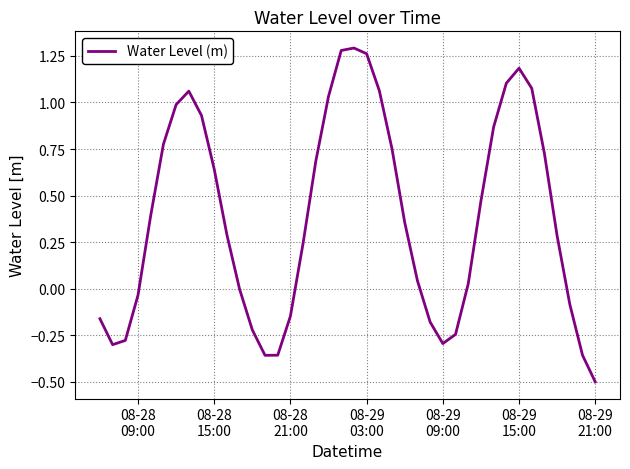

What is the difference between the maximum and minimum values?

1.8